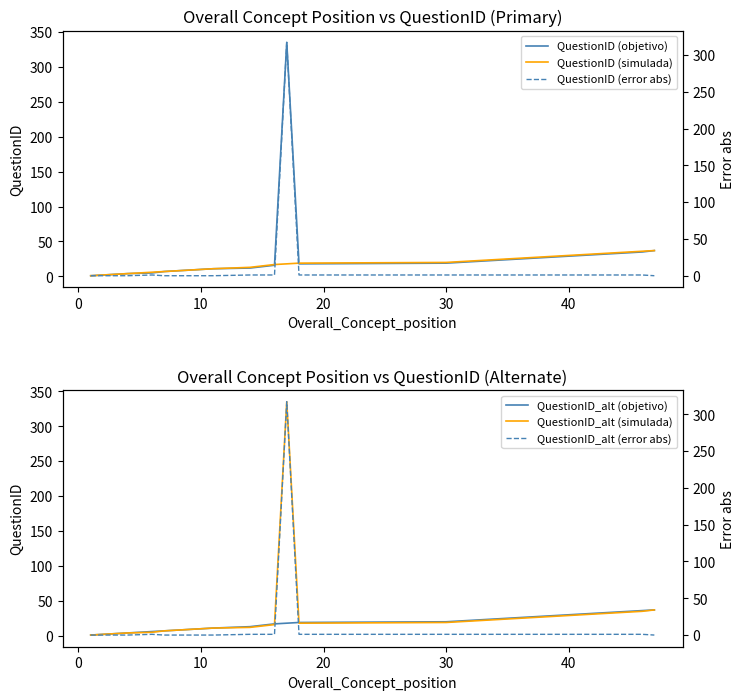

What are all the series names shown in the legend?

QuestionID (objetivo), QuestionID (simulada), QuestionID_alt (objetivo), QuestionID_alt (simulada), QuestionID (error abs), QuestionID_alt (error abs)